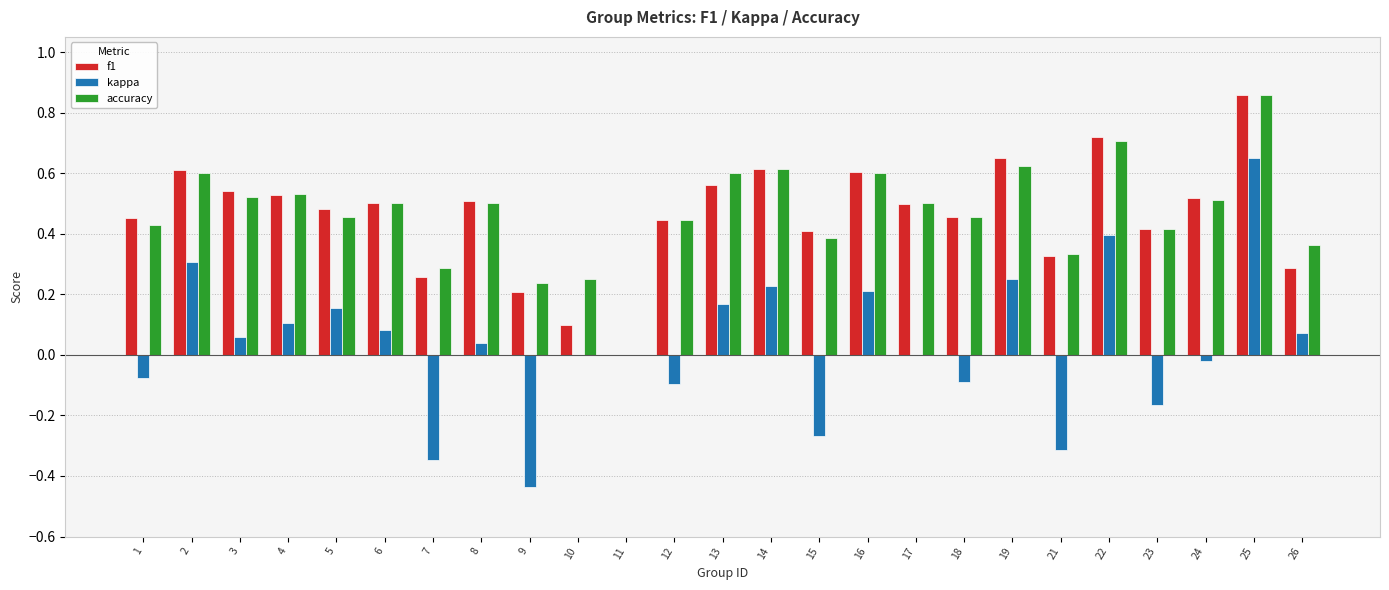

Which series changed the most between 21 and 25?

kappa